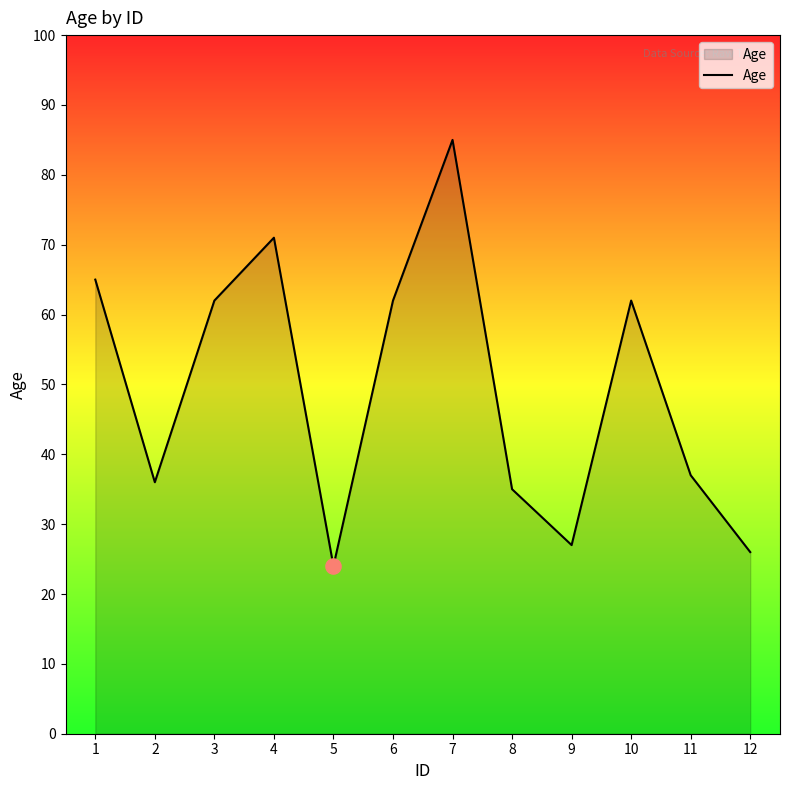

Between 11 and 6, which is larger?

6